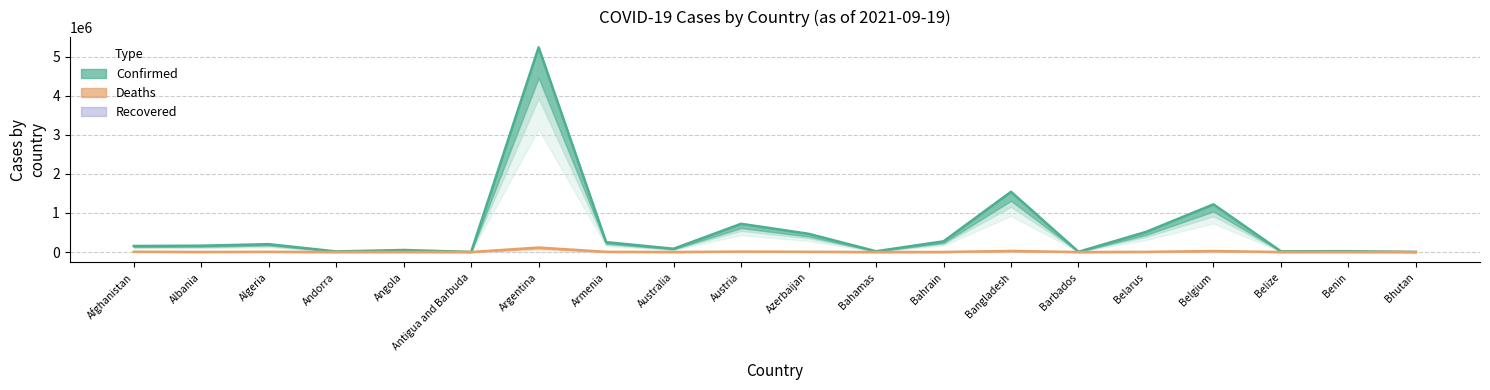

The Deaths series shows 1989 at Azerbaijan. True or false?

False